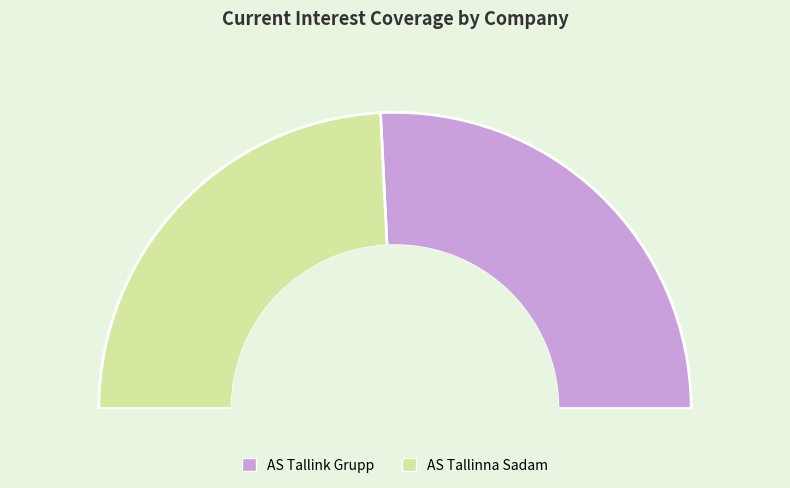

Does AS Tallink Grupp (TLSE:TAL1T) account for over 50% of the chart?

Yes